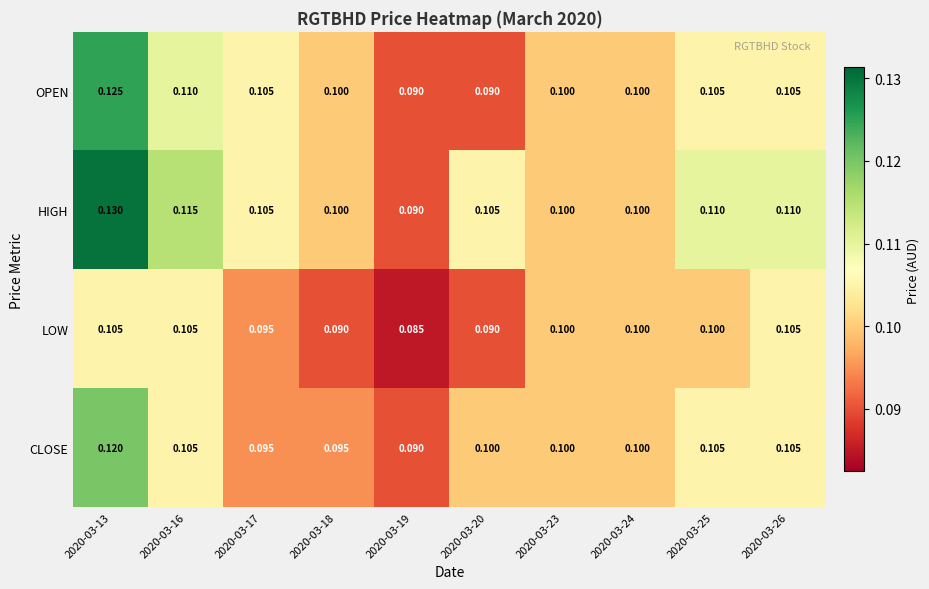

List the series in order of their peak value, highest first.

HIGH, OPEN, CLOSE, LOW